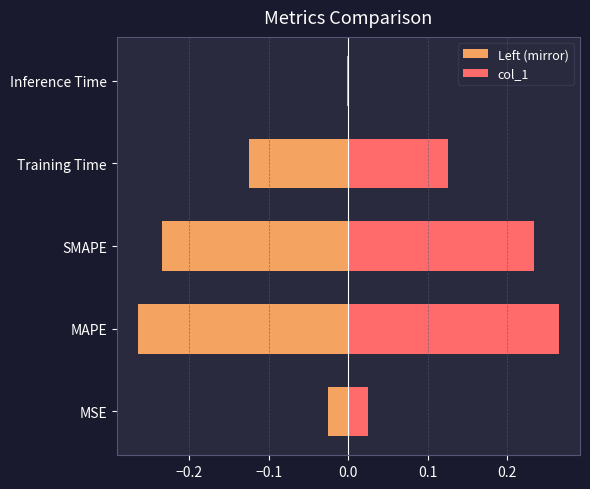

Count the number of categories in the chart.

5